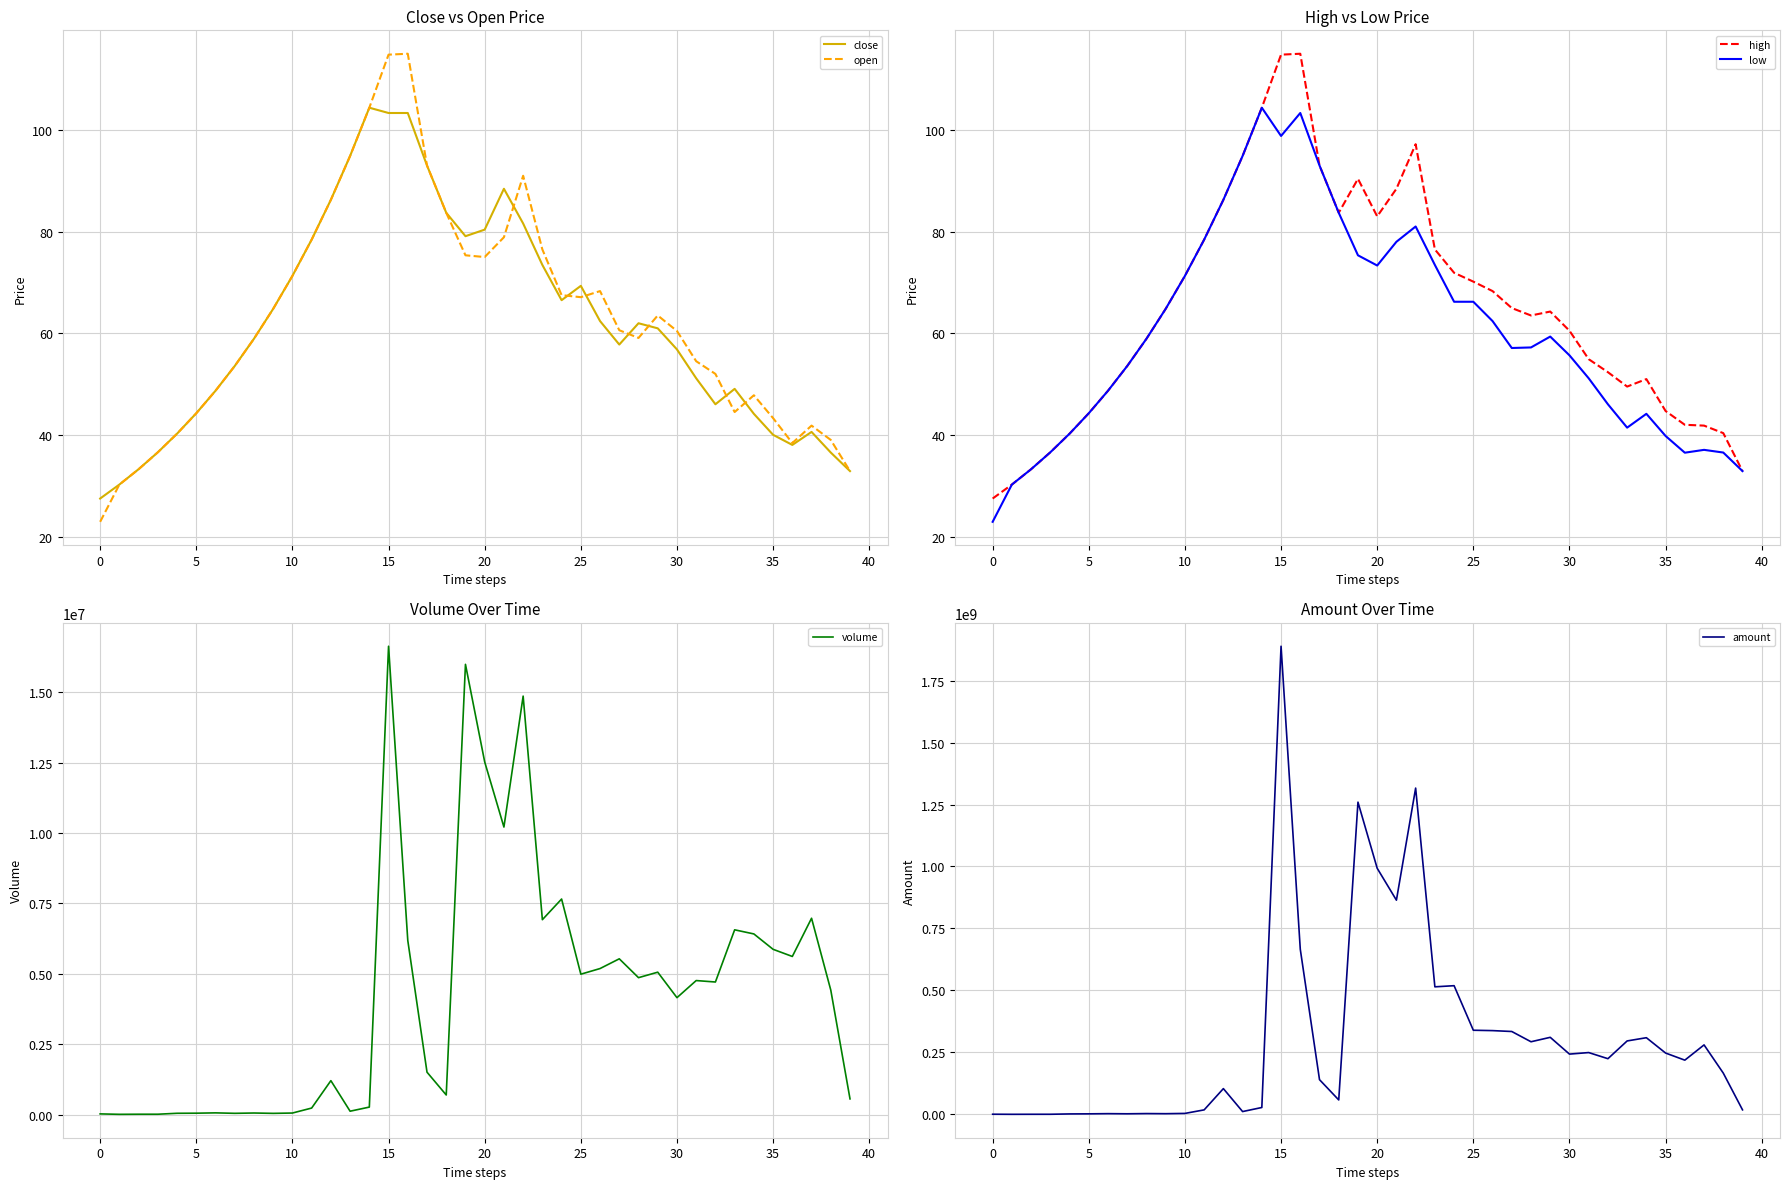

Is this an area chart (filled region under the line)?

No